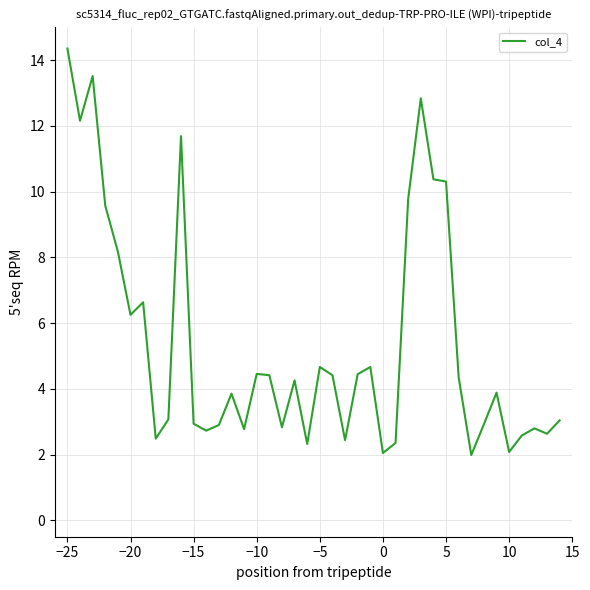

What is the greatest value displayed?

14.4